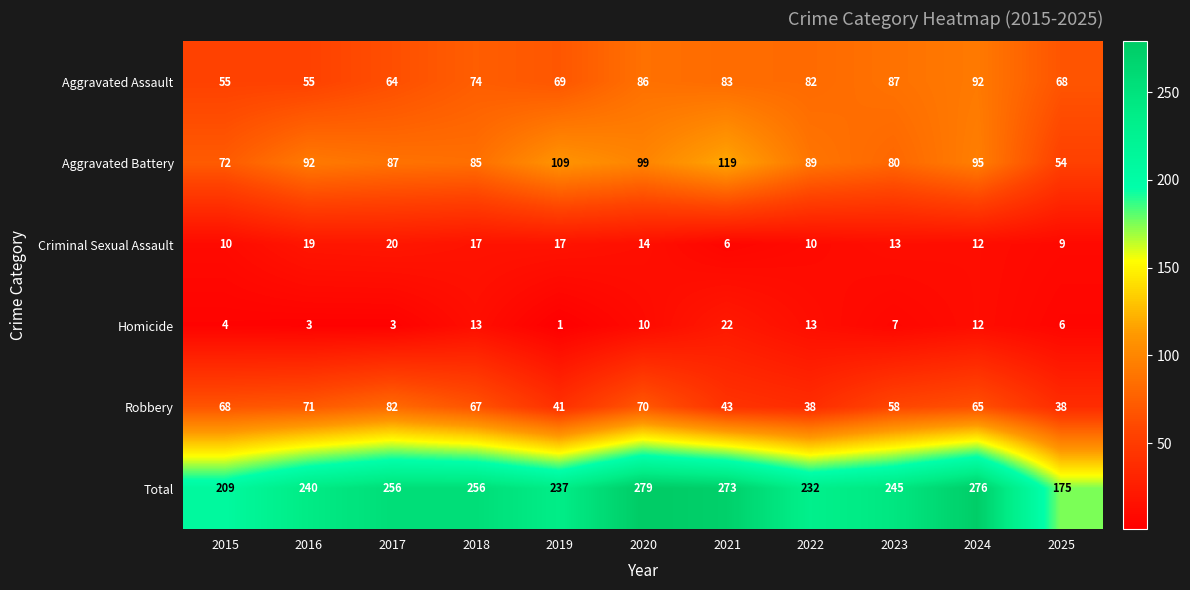

What is the sum of the Criminal Sexual Assault values at 2021 and 2023?

19